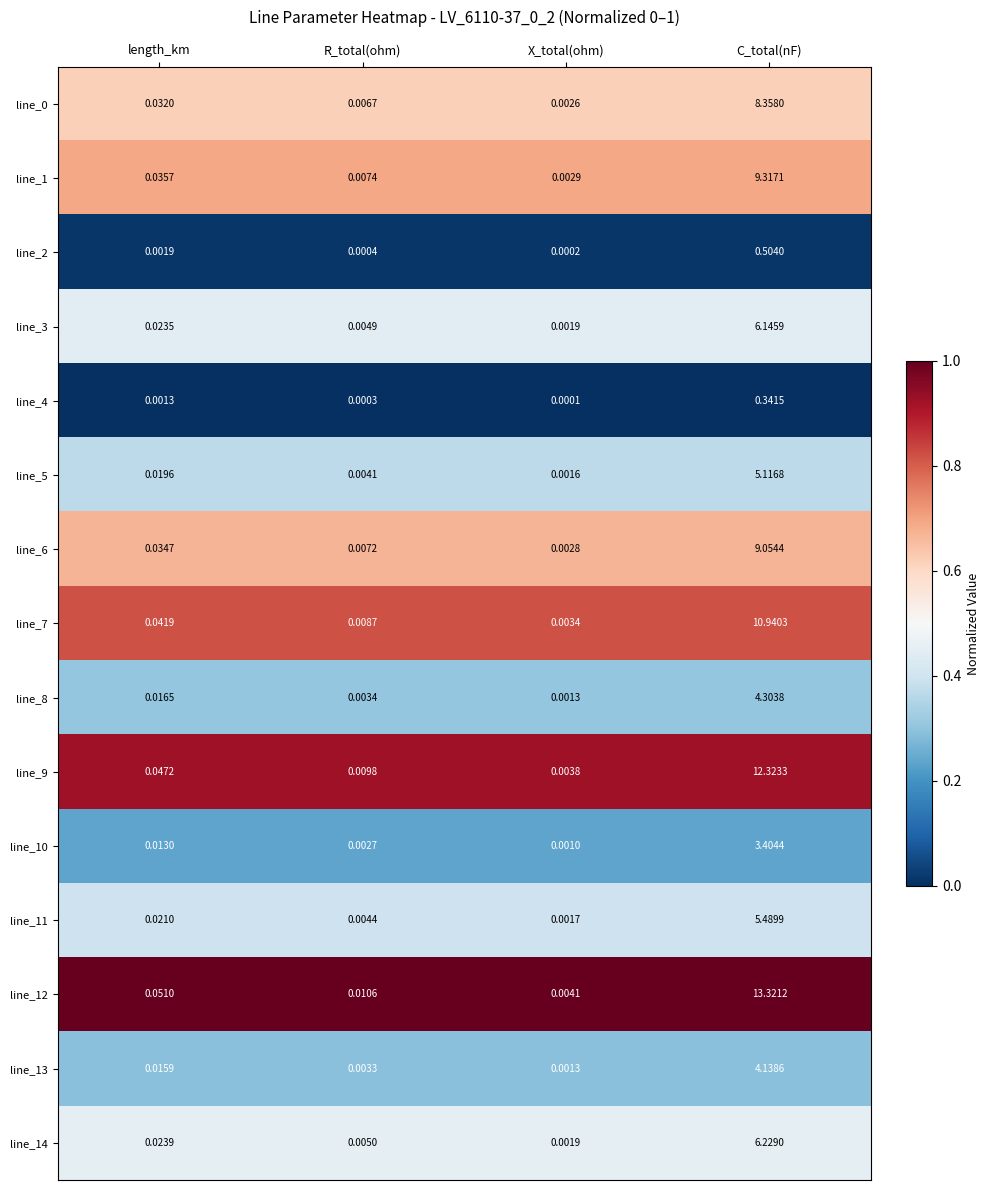

How many categories are shown in the chart?

4